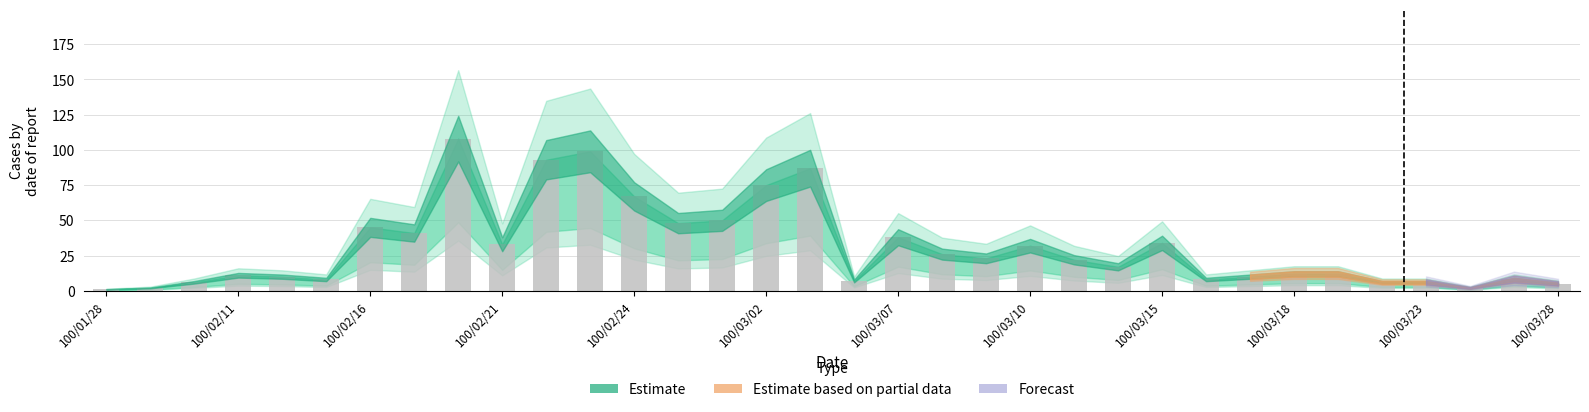

What is the greatest value displayed?

108